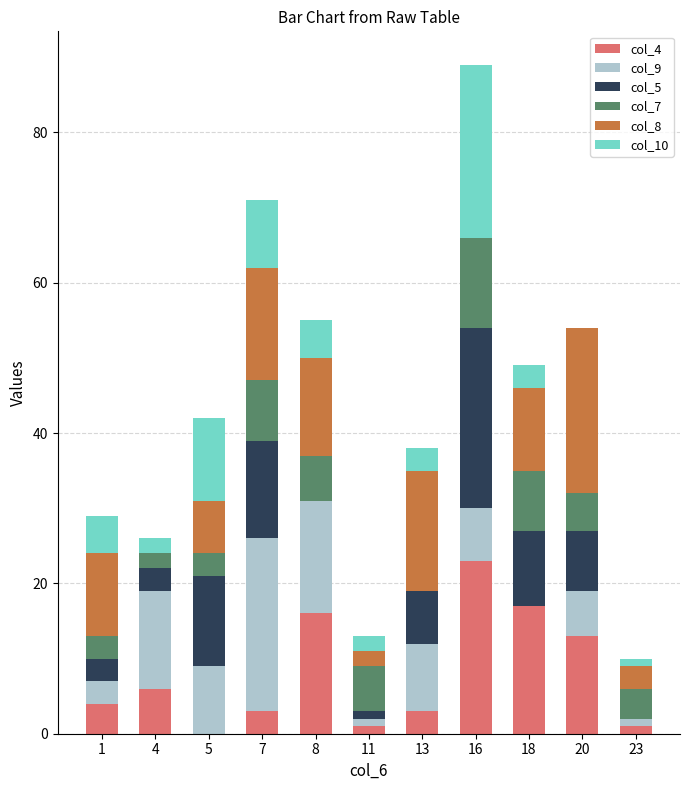

What is the total value across all series at 20?

54